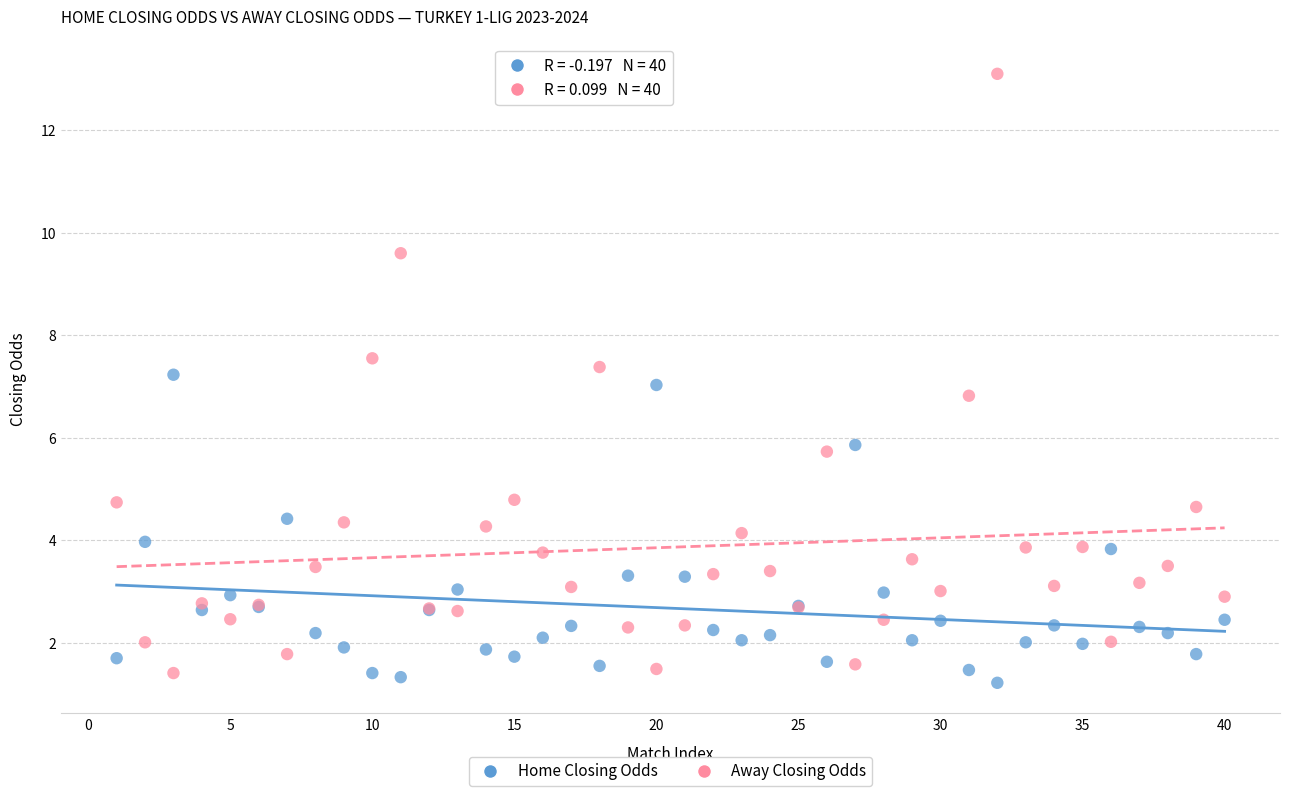

Which series reaches the minimum Y coordinate?

Home Closing Odds